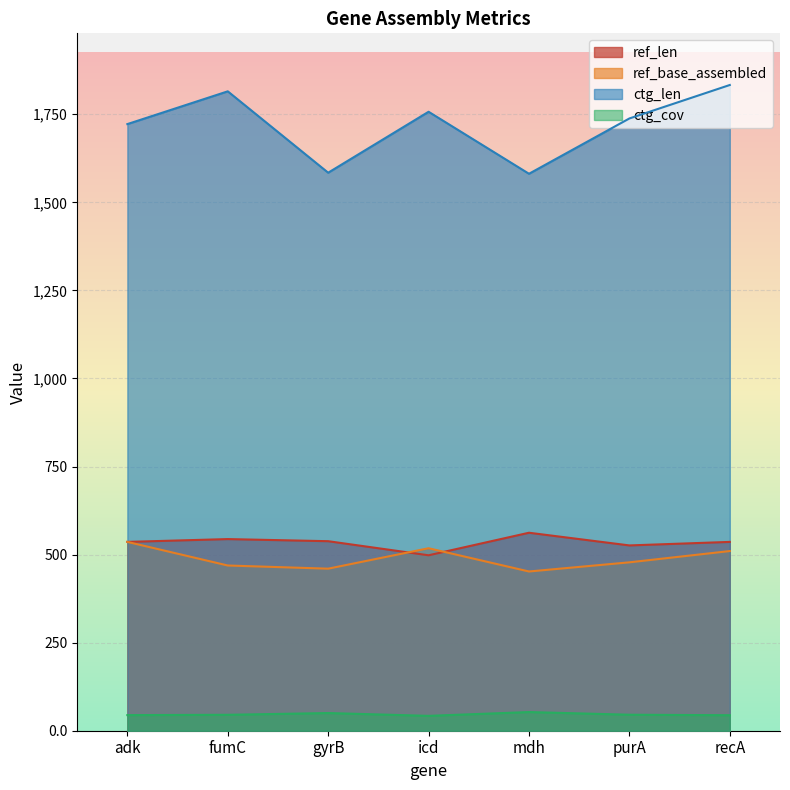

Which series has the widest spread of values?

ctg_len